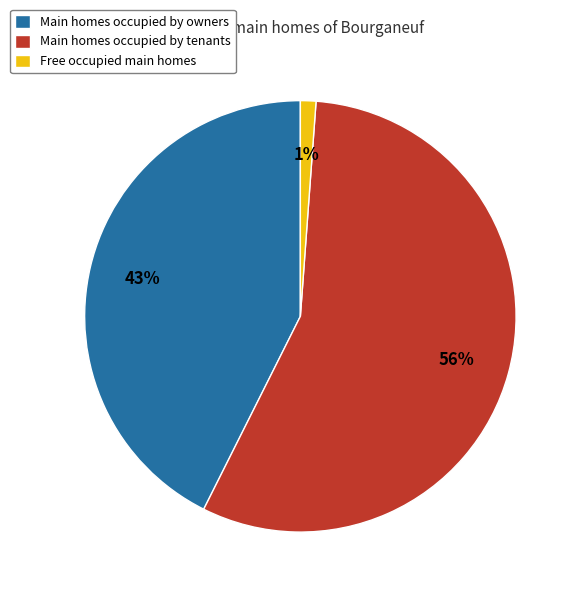

To the nearest percent, what is the difference between the Free occupied main homes and Main homes occupied by tenants slice percentages?

55%